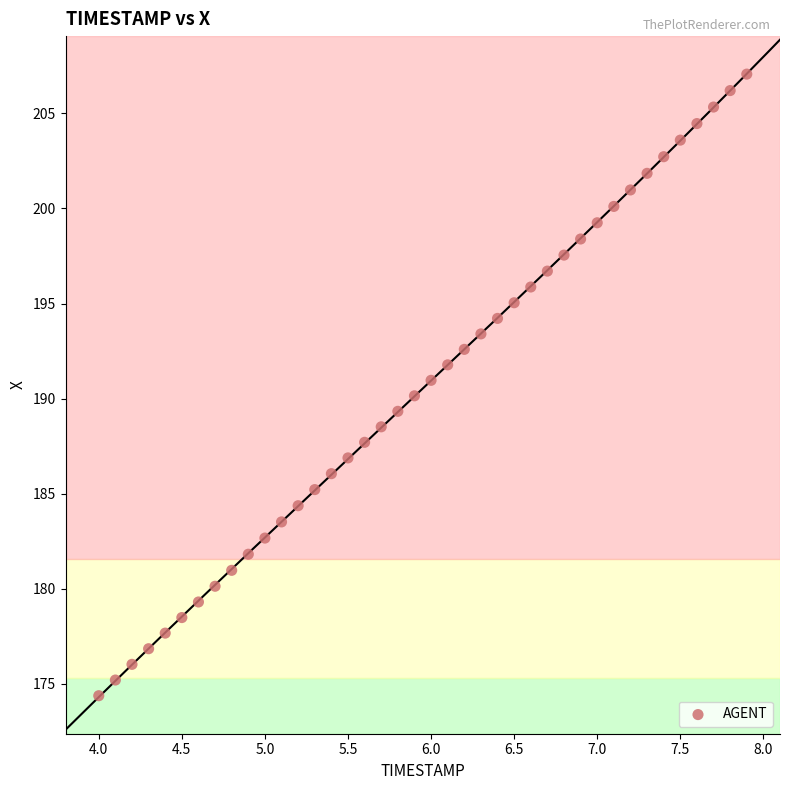

What is the range of X values (max minus min)?

3.9